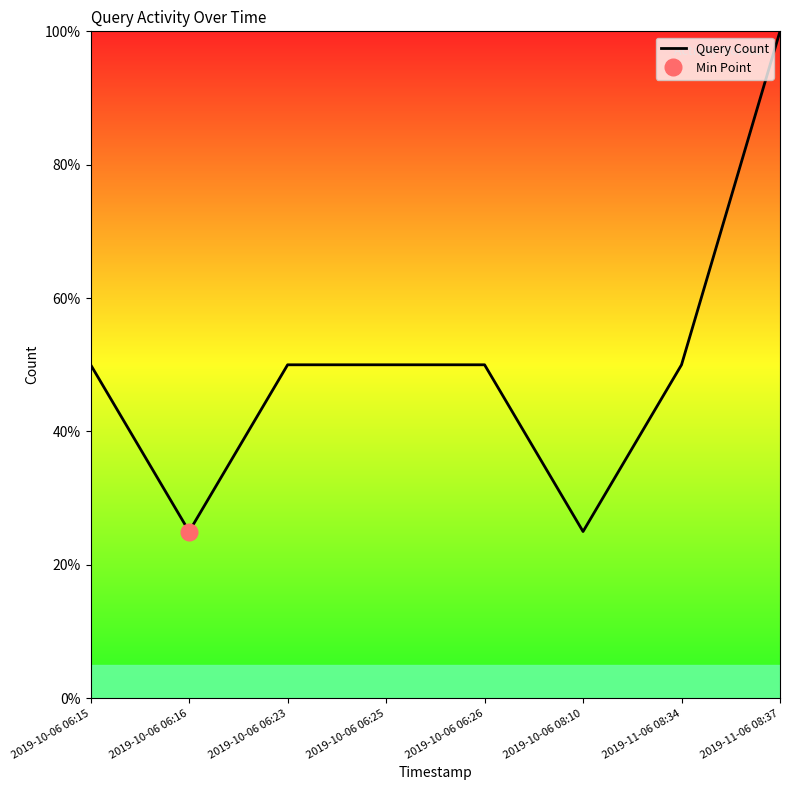

List the labels in order of value, largest first.

2019-11-06 08:37, 2019-10-06 06:15, 2019-10-06 06:23, 2019-10-06 06:25, 2019-10-06 06:26, 2019-11-06 08:34, 2019-10-06 06:16, 2019-10-06 08:10